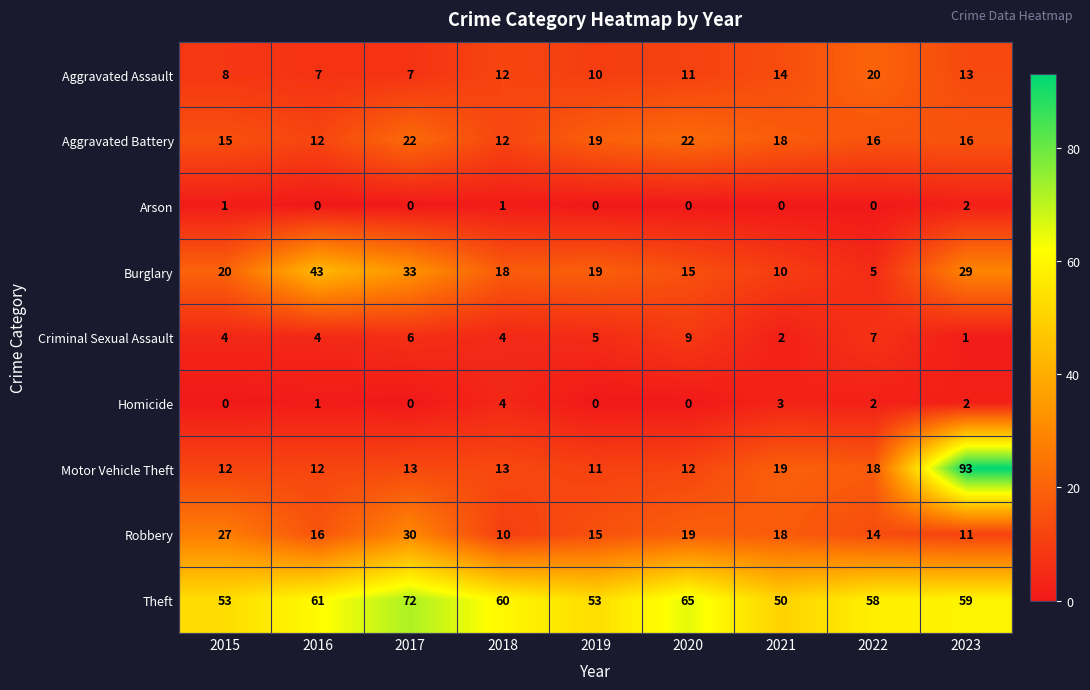

Which category has the highest value across all series?

2023